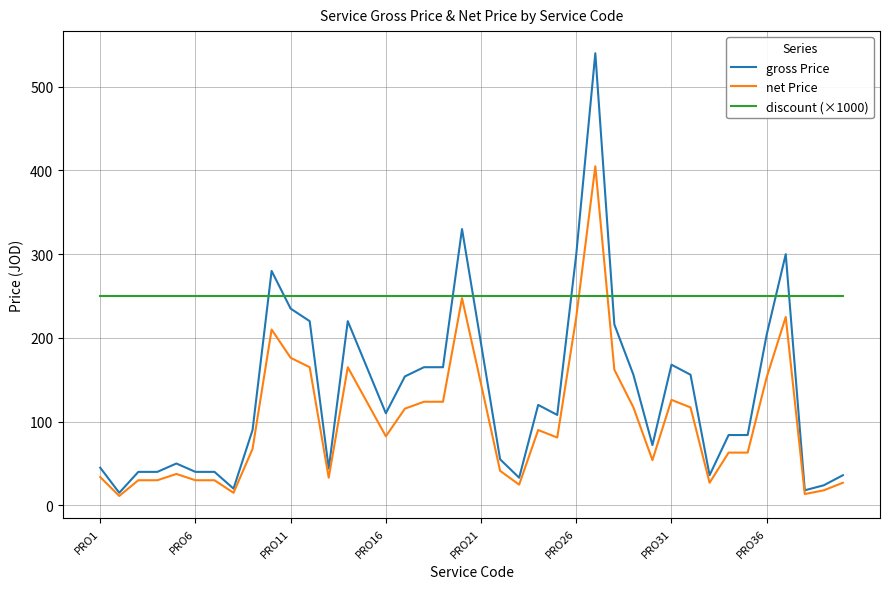

Which series has the largest range (max minus min)?

gross Price